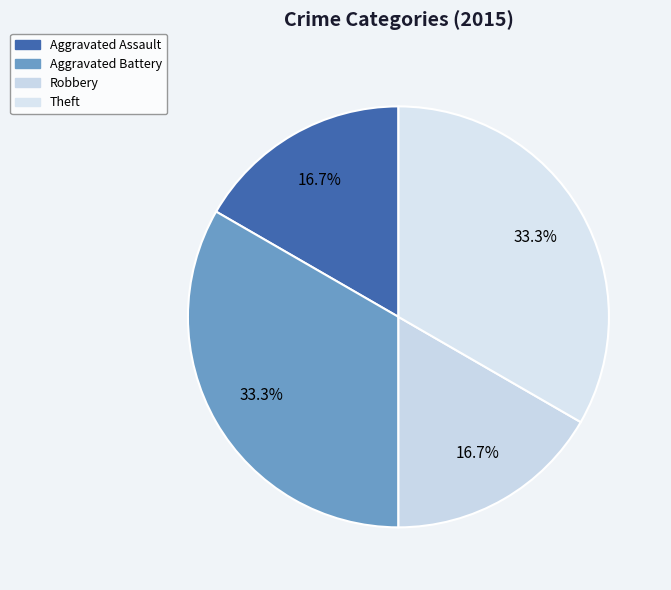

To the nearest percent, what percentage of the pie is Aggravated Assault?

17%